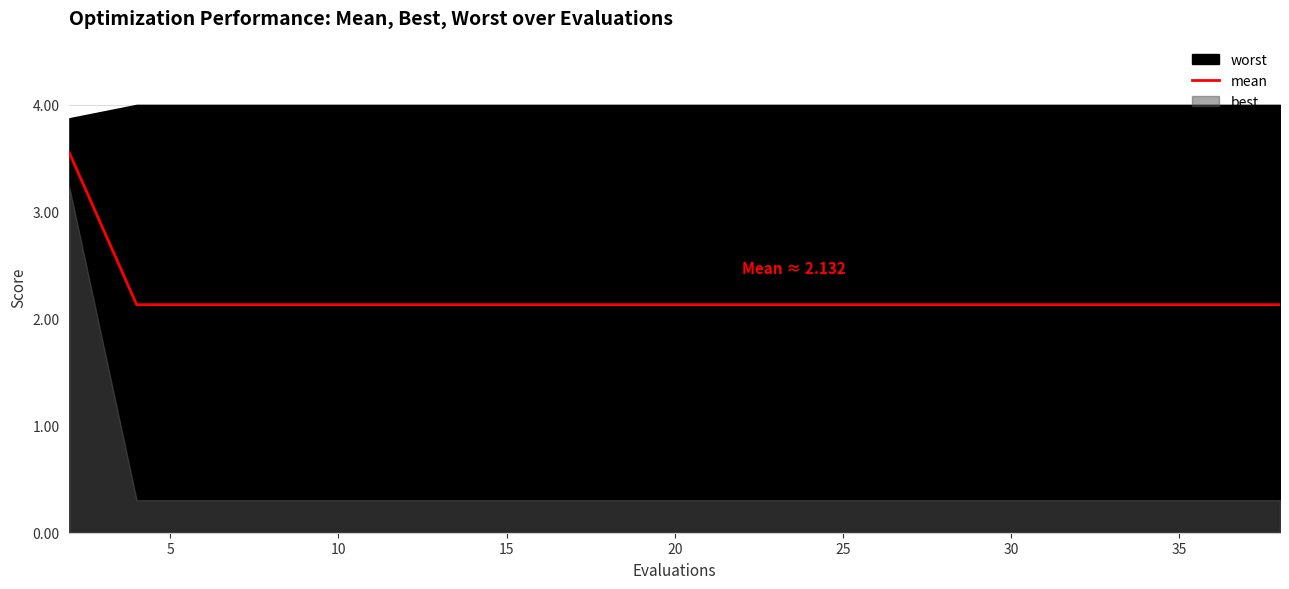

True or false: mean has a value of 2.1 at 20.

True